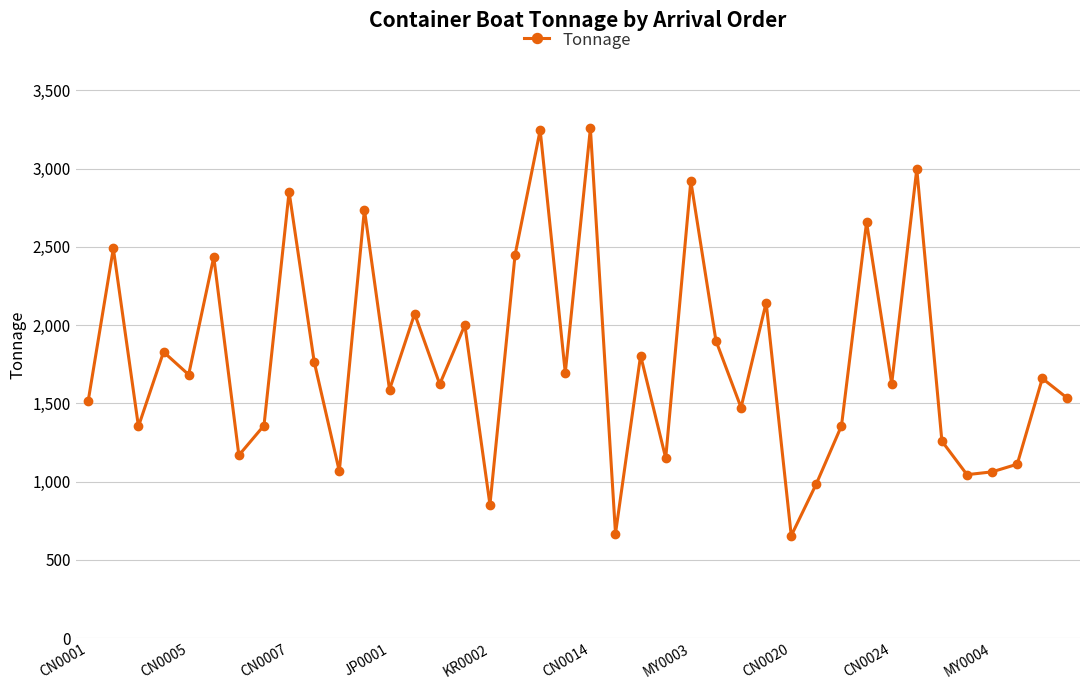

What is the value of the 22nd point from the left?

668